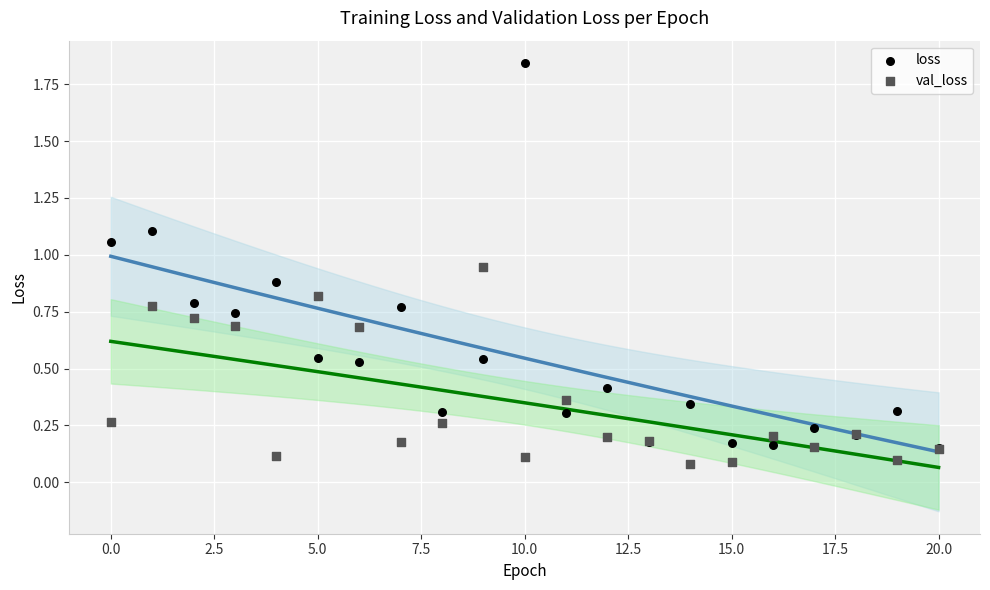

What are all the series names shown in the legend?

loss, val_loss